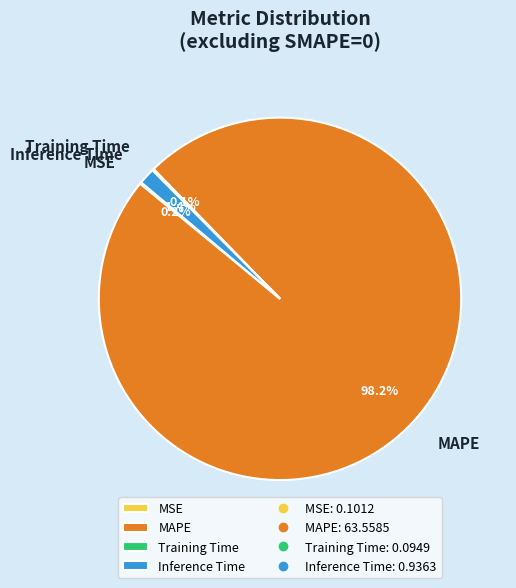

What is the largest slice in the pie chart?

MAPE